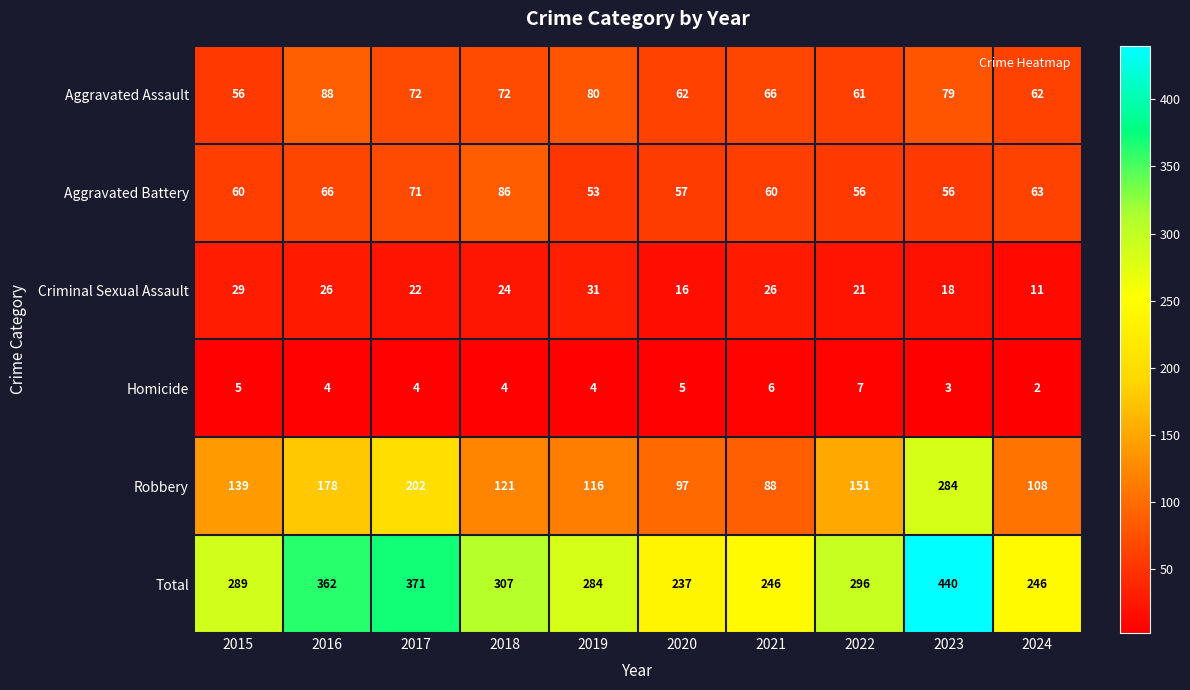

Count the number of categories in the chart.

10